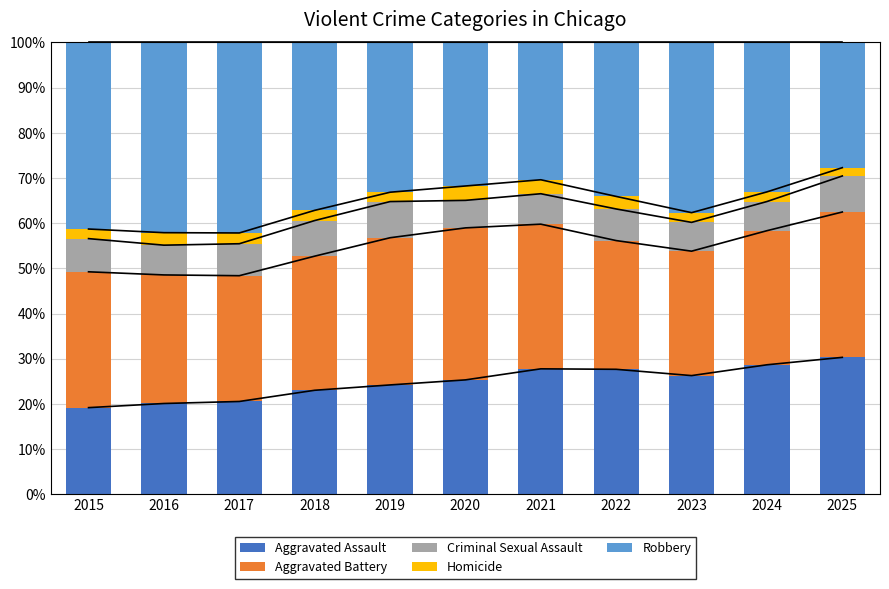

At how many categories does at least one series exceed 33?

9